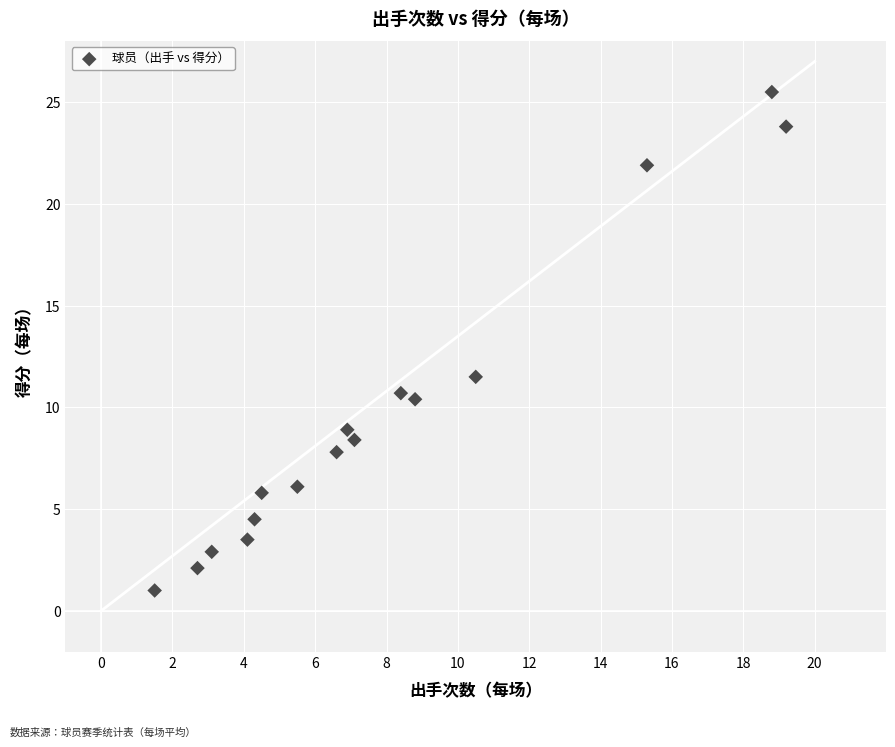

What Y value in the scatter plot is closest to 13?

11.5